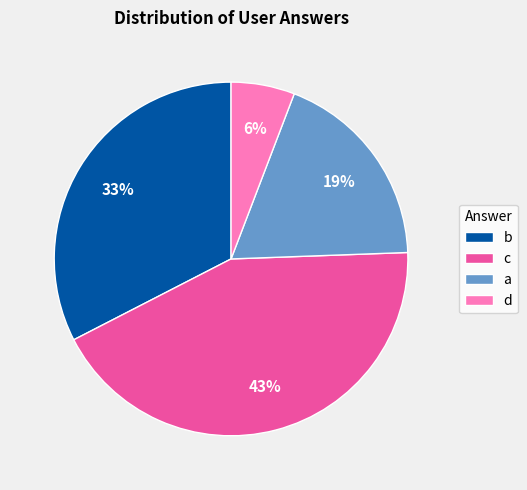

Which category has the smallest portion of the pie?

d